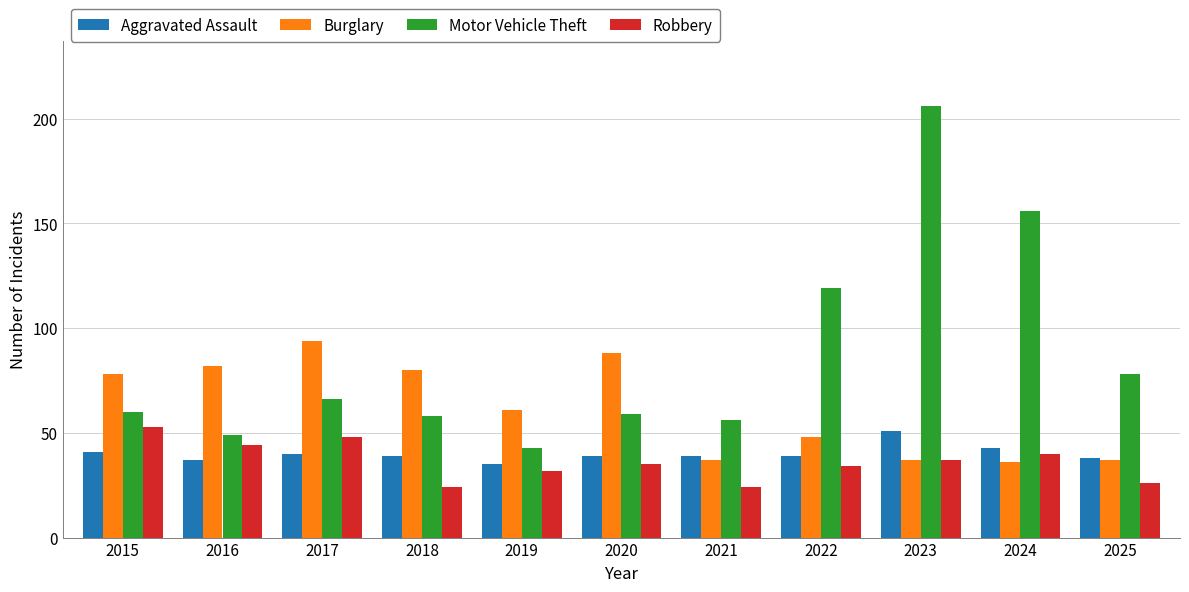

What is the difference between the highest and lowest values at 2024?

120